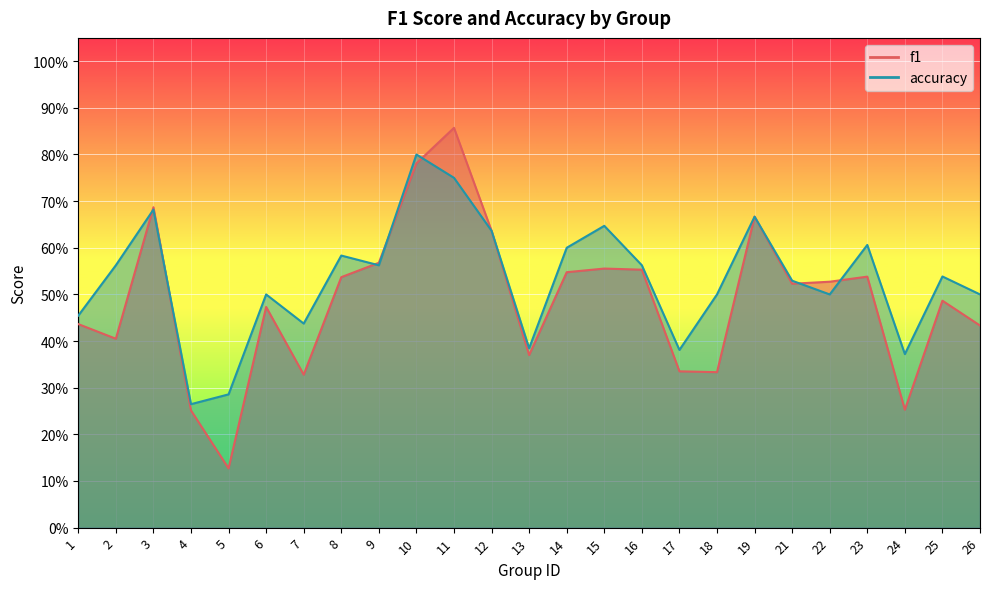

The f1 series shows 0.6 at 13. True or false?

False